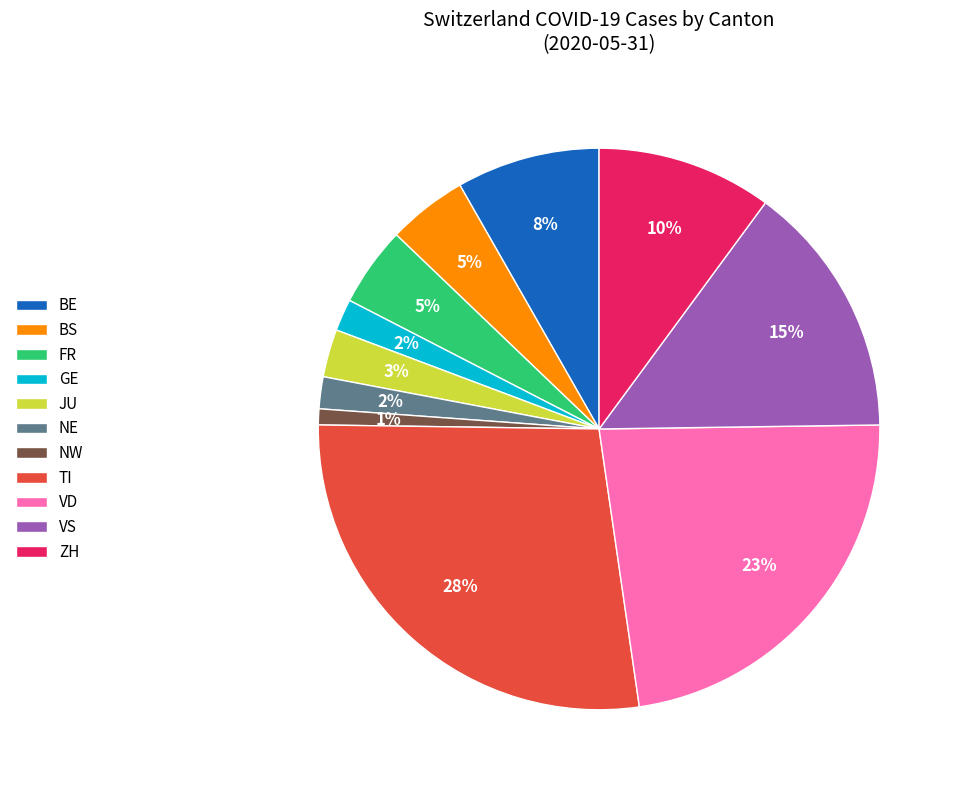

To the nearest percent, what portion does BE represent?

8%